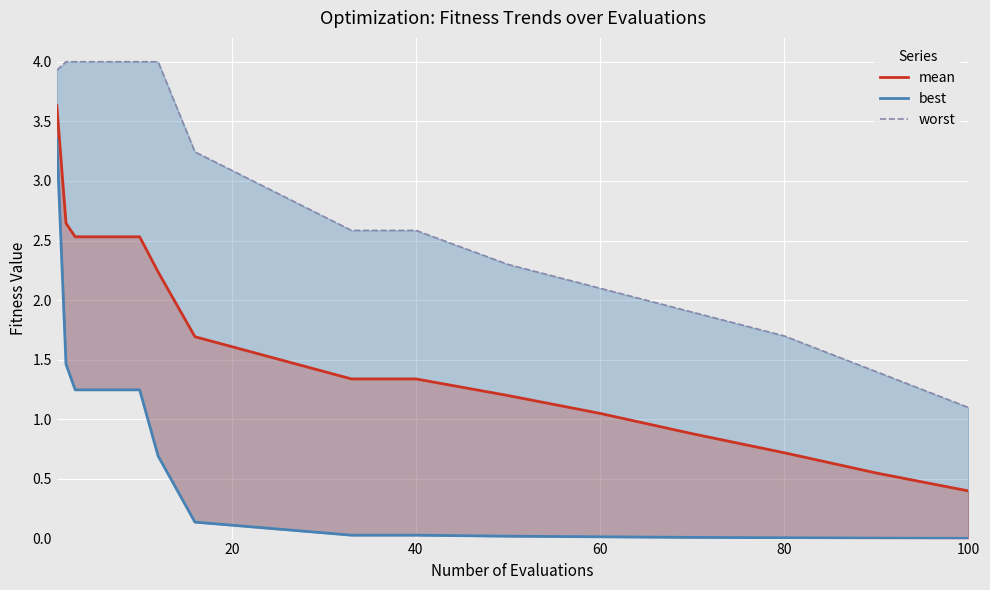

Rank the series by their maximum value, from lowest to highest.

best, mean, worst